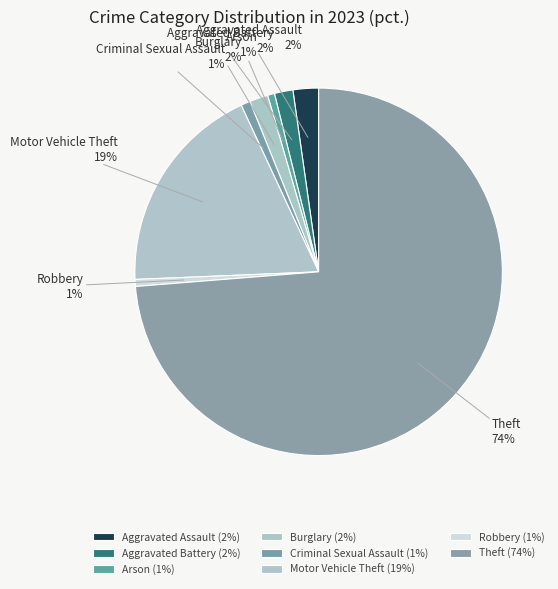

To the nearest percent, what percentage of the pie is Criminal Sexual Assault?

1%